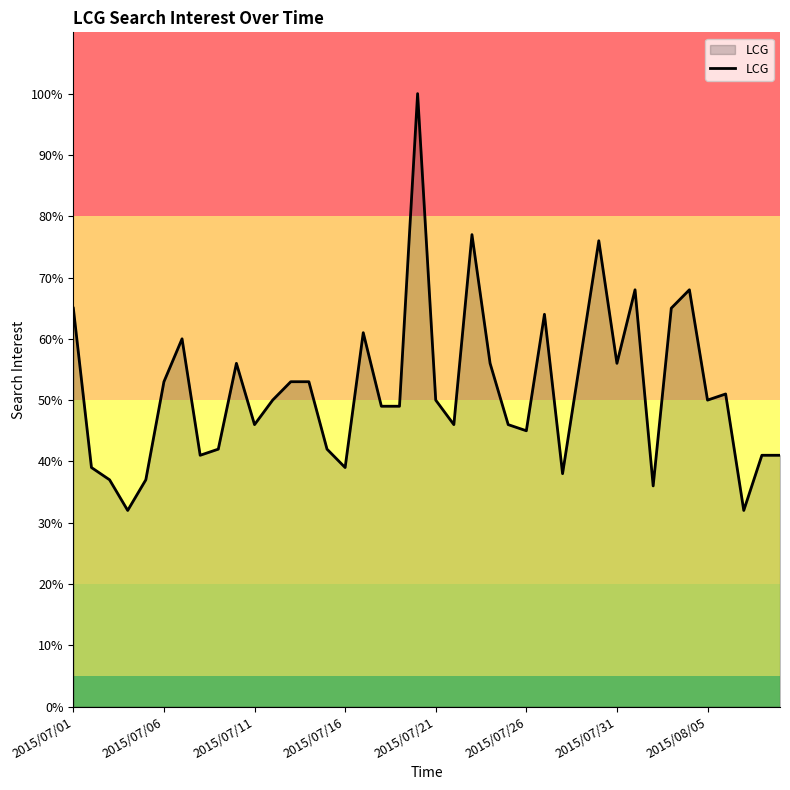

What is the smallest value displayed?

32